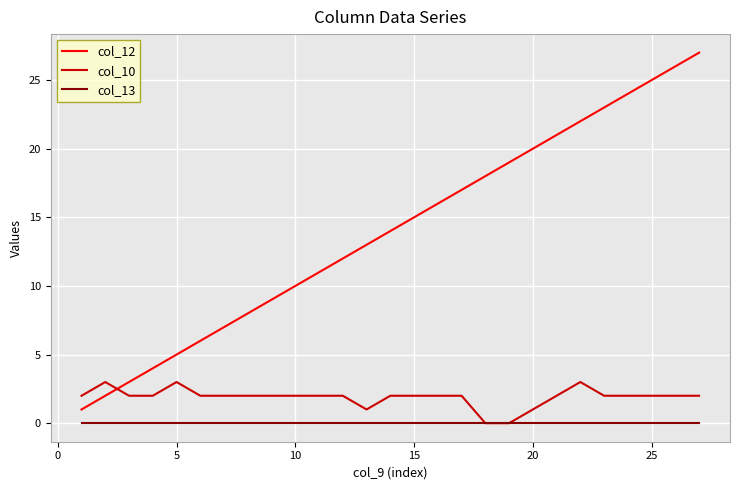

What are all the series names shown in the legend?

col_12, col_10, col_13